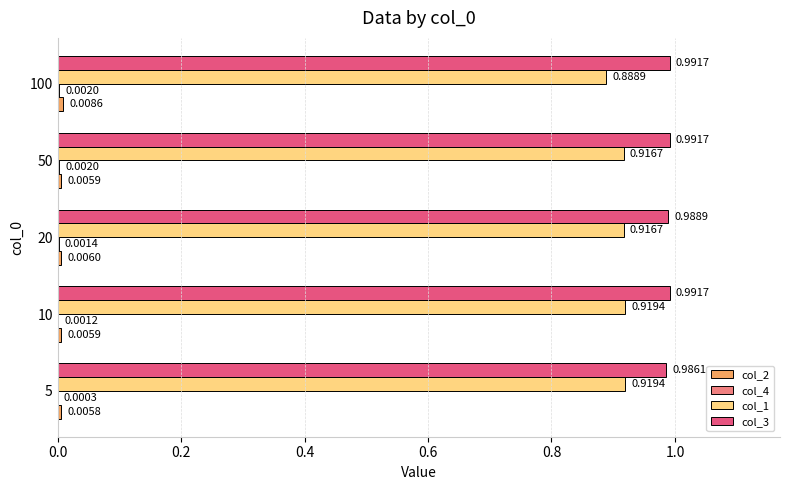

What is the sum of the col_3 values at 10 and 20?

2.0